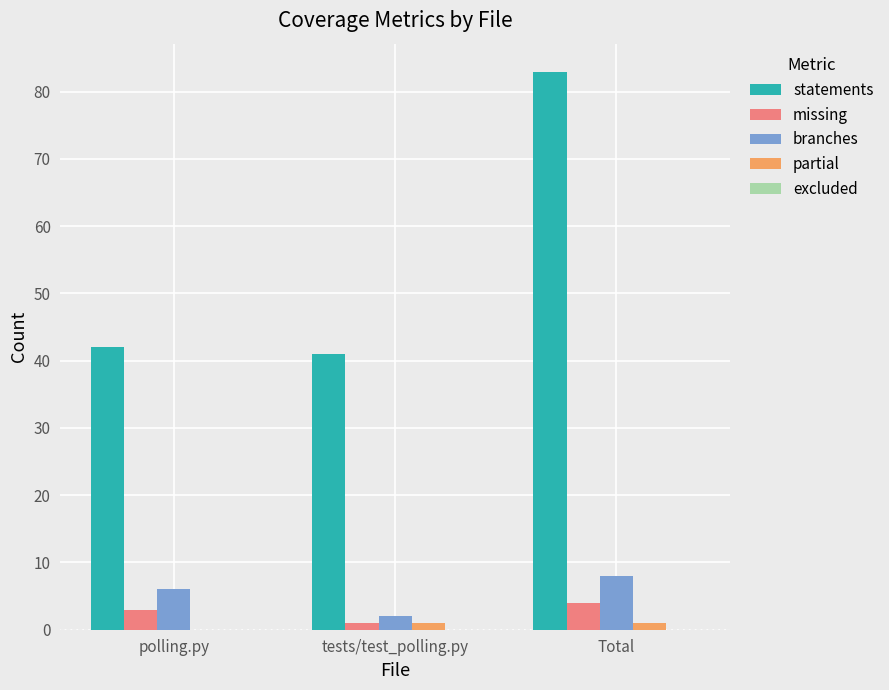

At which label is branches closest to 5?

polling.py